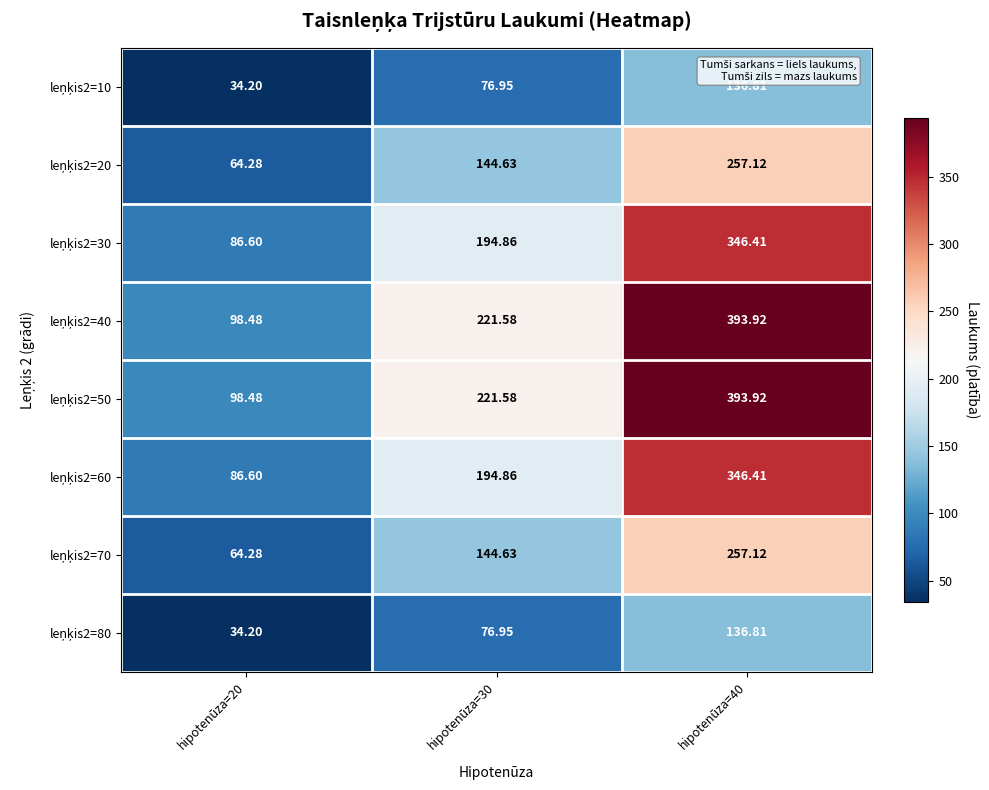

How many distinct data groups are displayed?

8